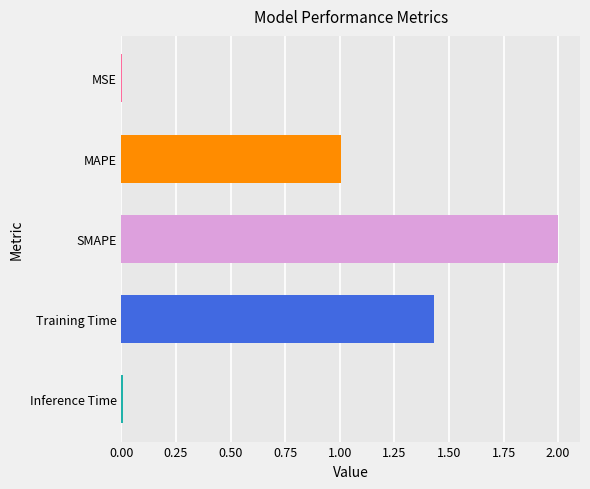

True or false: the data shows 0.0 at Inference Time.

True